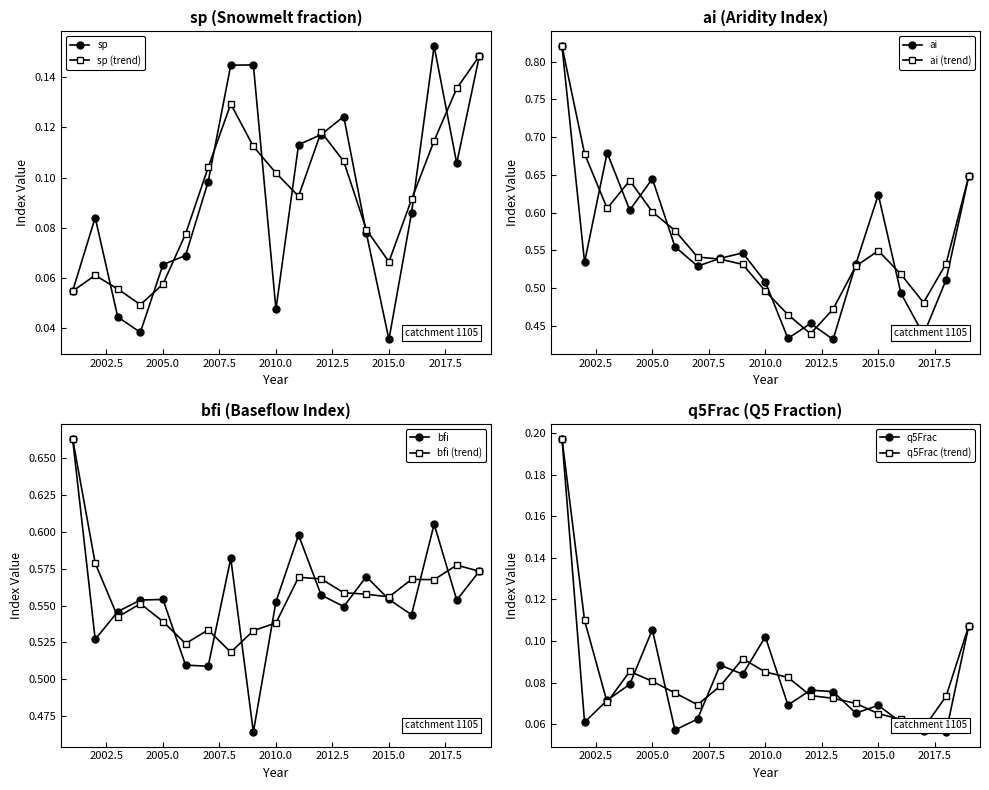

Reading left to right, extract all data points from this chart.

sp: 0.1	0.1	0.0	0.0	0.1	0.1	0.1	0.1	0.1	0.0	0.1	0.1	0.1	0.1	0.0	0.1	0.2	0.1	0.1
ai: 0.8	0.5	0.7	0.6	0.6	0.6	0.5	0.5	0.5	0.5	0.4	0.5	0.4	0.5	0.6	0.5	0.4	0.5	0.6
bfi: 0.7	0.5	0.5	0.6	0.6	0.5	0.5	0.6	0.5	0.6	0.6	0.6	0.5	0.6	0.6	0.5	0.6	0.6	0.6
q5Frac: 0.2	0.1	0.1	0.1	0.1	0.1	0.1	0.1	0.1	0.1	0.1	0.1	0.1	0.1	0.1	0.1	0.1	0.1	0.1